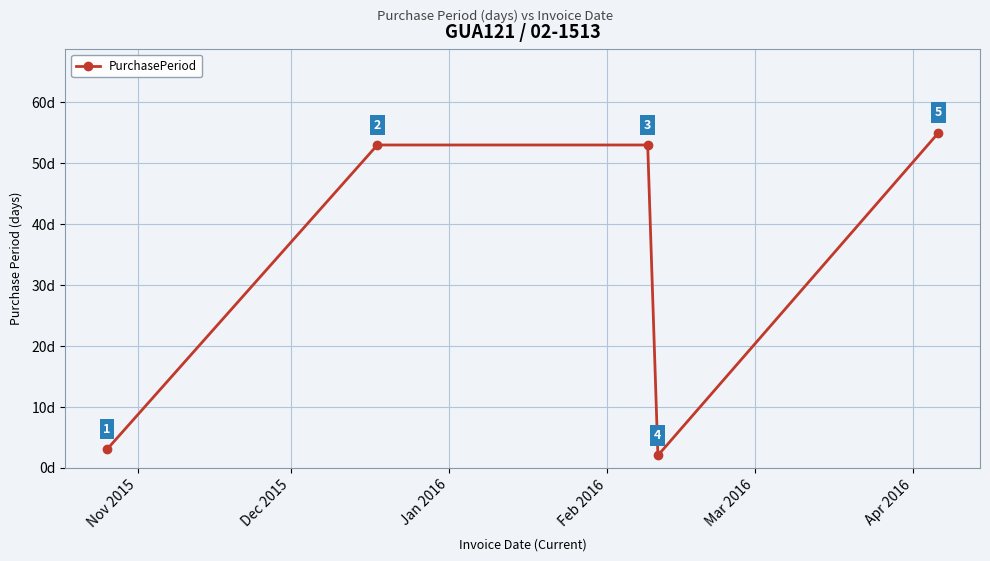

What is the difference between the second highest and minimum values?

51